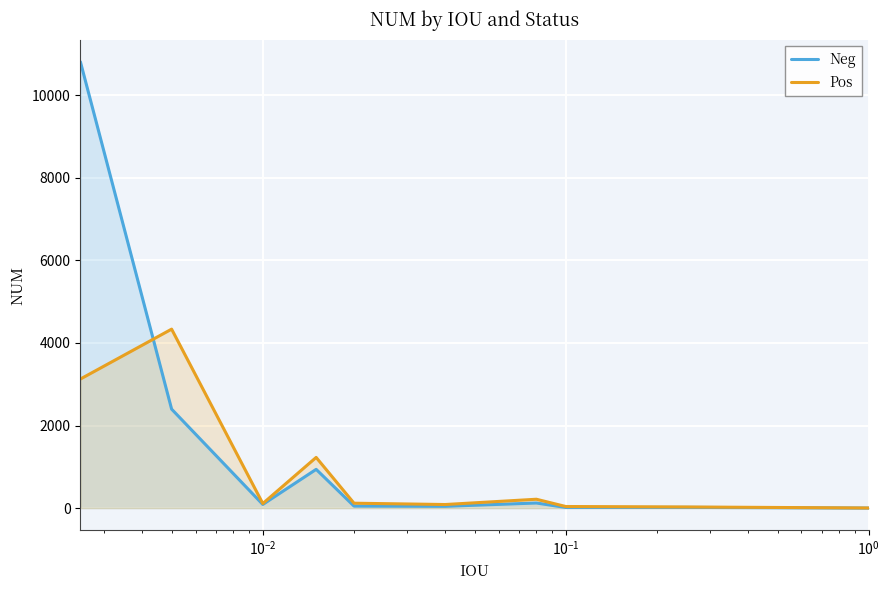

Which series has the widest spread of values?

Neg